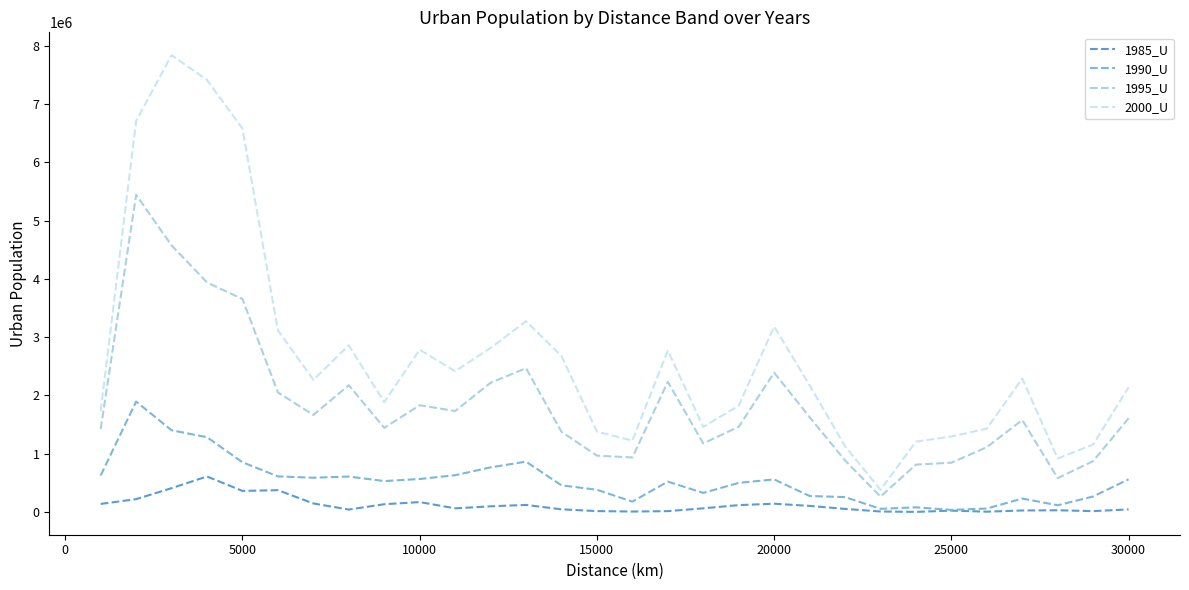

Rank the series by their maximum value, from lowest to highest.

1985_U, 1990_U, 1995_U, 2000_U